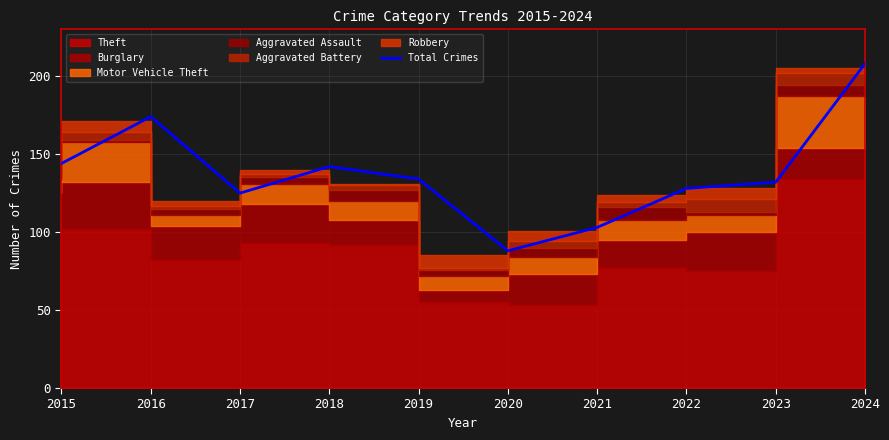

What is the value of the 4th point from the left?

142